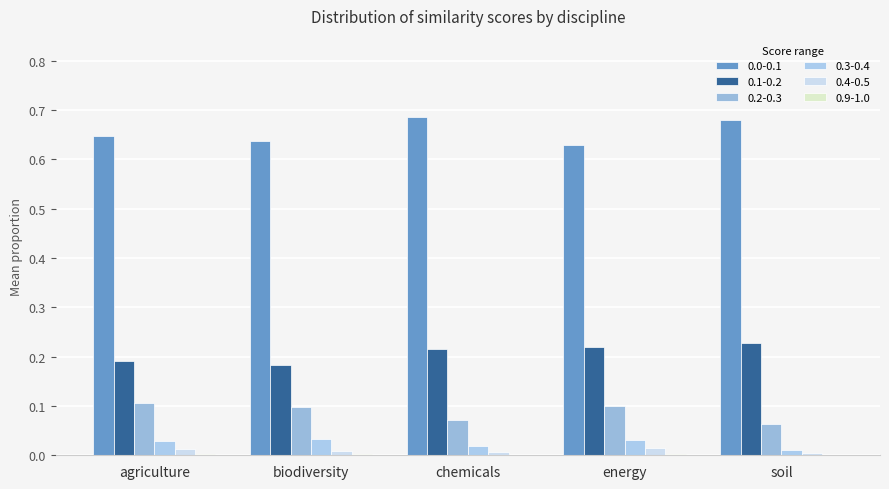

Reading left to right, list all the values displayed in this chart.

0.0-0.1: 0.6	0.6	0.7	0.6	0.7
0.1-0.2: 0.2	0.2	0.2	0.2	0.2
0.2-0.3: 0.1	0.1	0.1	0.1	0.1
0.3-0.4: 0.0	0.0	0.0	0.0	0.0
0.4-0.5: 0.0	0.0	0.0	0.0	0.0
0.9-1.0: 0.0	0.0	0.0	0.0	0.0